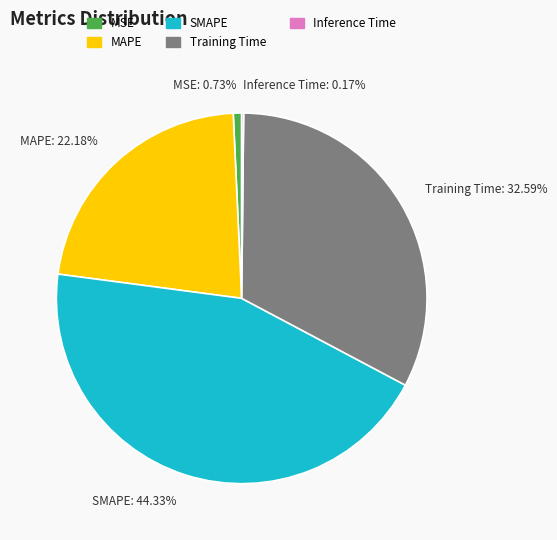

To the nearest percent, what is the average slice percentage?

20%